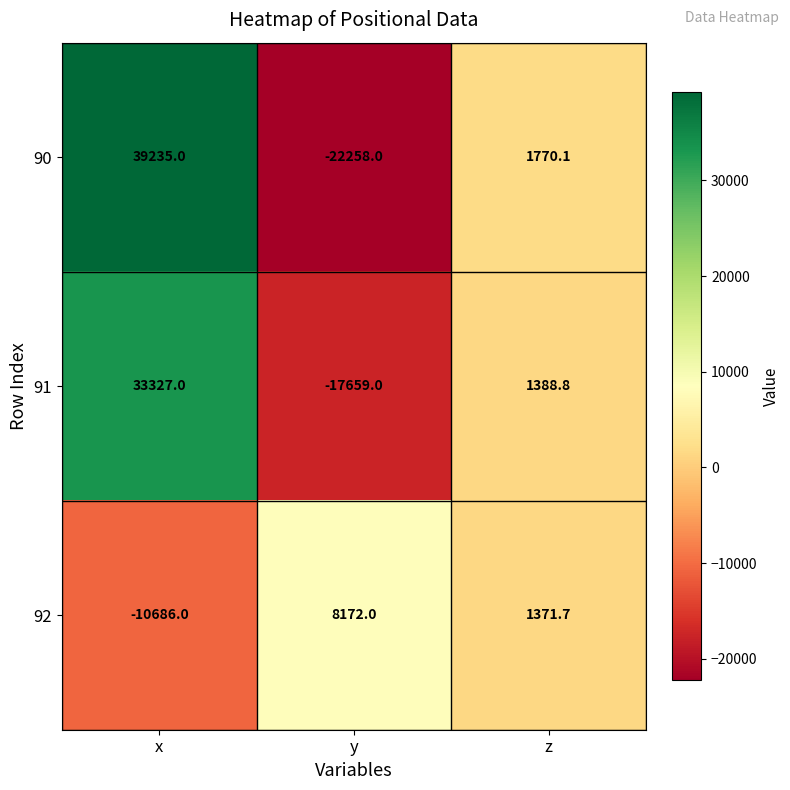

List the series in order of their peak value, highest first.

90, 91, 92